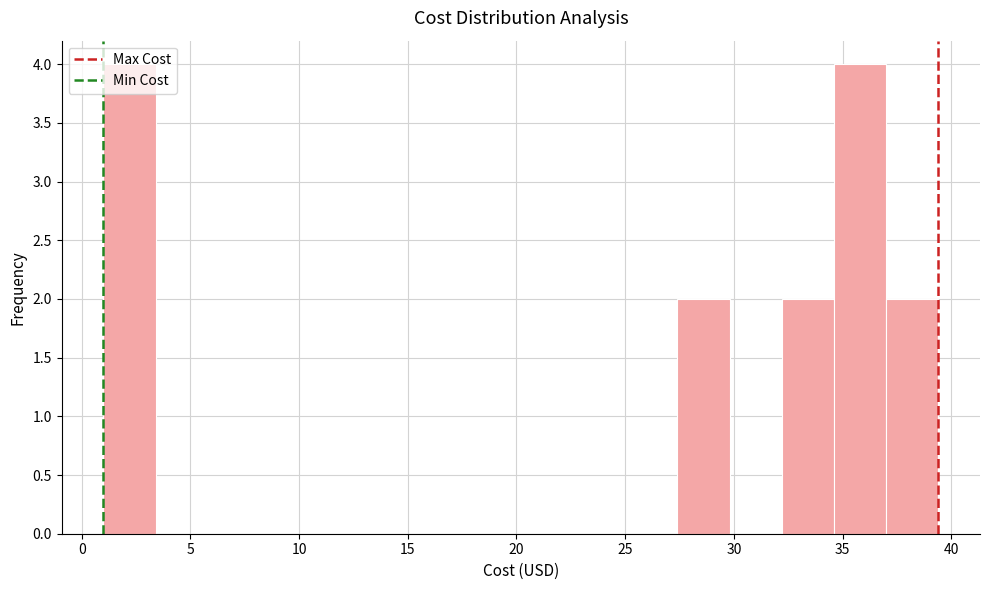

Reading left to right, list every bar in this chart as the range it spans on the x-axis followed by its height. Neither the bar edges nor the heights are printed on the chart, so give them approximately, as read against the axes.

1.0 to 3.4: 4
3.4 to 5.8: 0
5.8 to 8.2: 0
8.2 to 10.6: 0
10.6 to 13.0: 0
13.0 to 15.4: 0
15.4 to 17.8: 0
17.8 to 20.2: 0
20.2 to 22.6: 0
22.6 to 25.0: 0
25.0 to 27.4: 0
27.4 to 29.8: 2
29.8 to 32.2: 0
32.2 to 34.6: 2
34.6 to 37.0: 4
37.0 to 39.4: 2